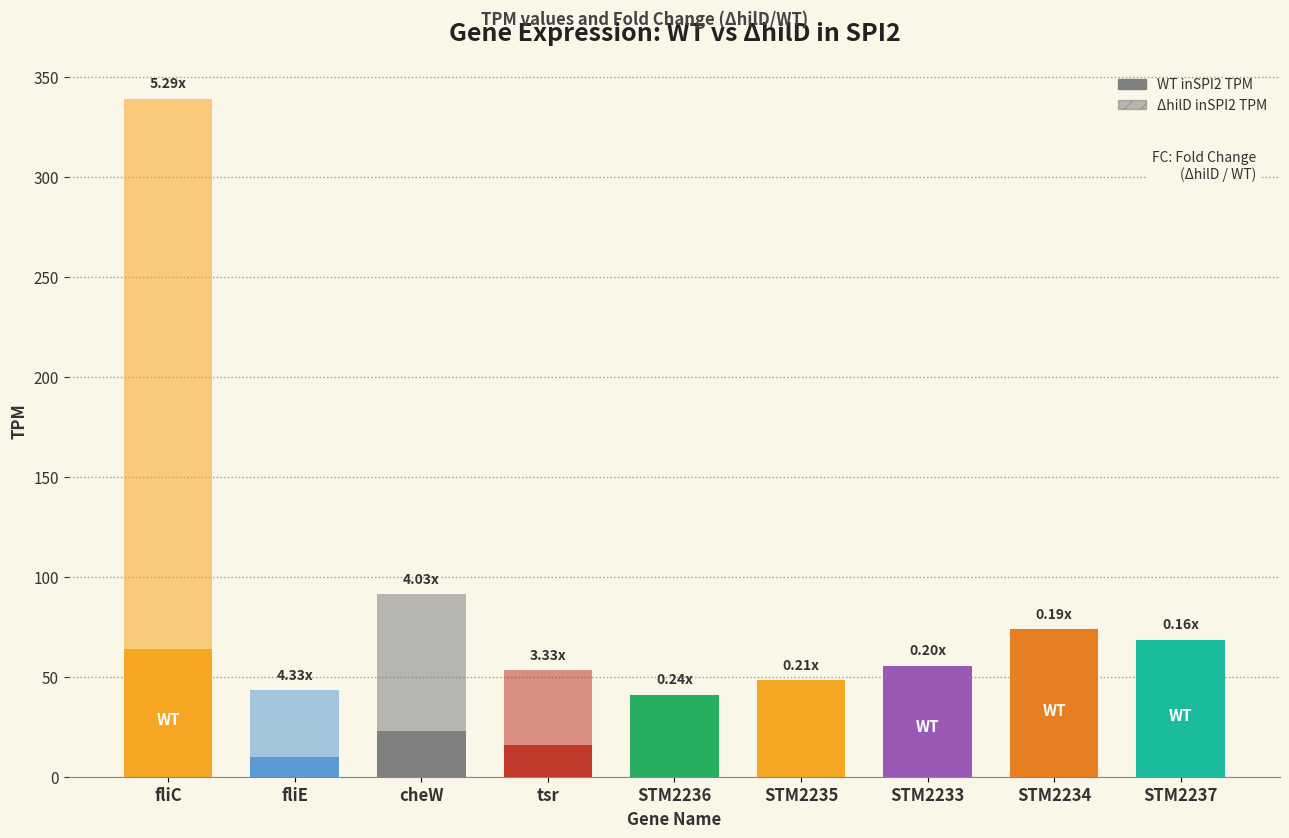

Which series changed the most between STM2235 and STM2234?

WT inSPI2 TPM